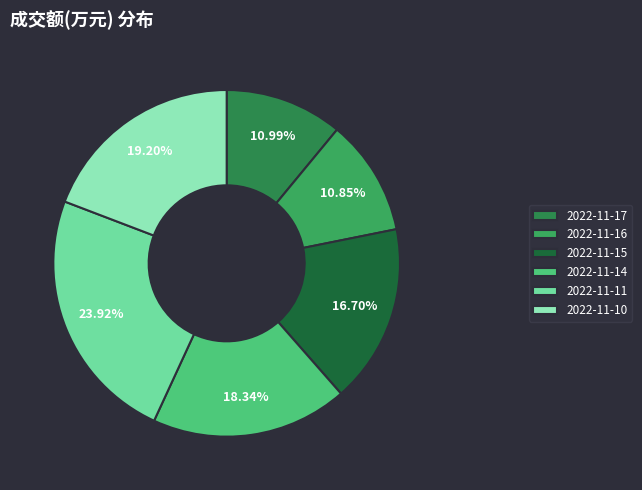

Count the number of slices in the pie.

6